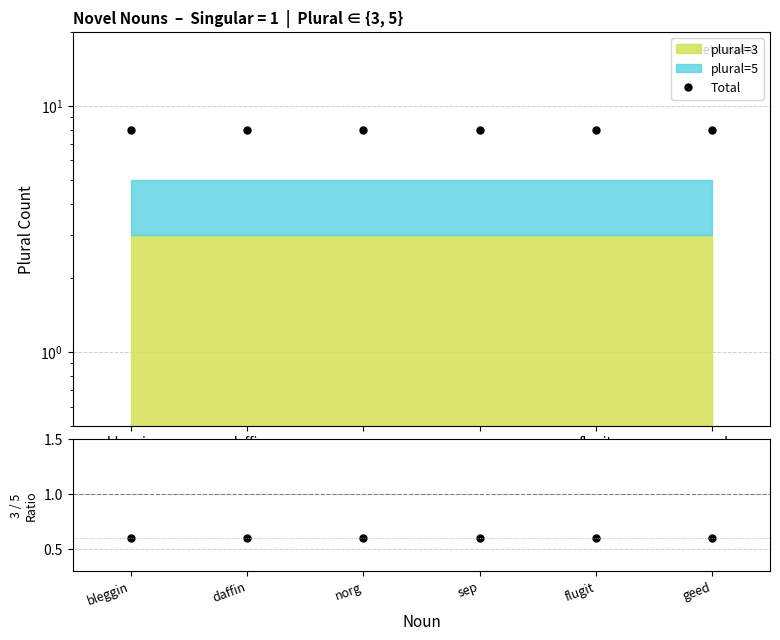

Which series has the largest range (max minus min)?

Total